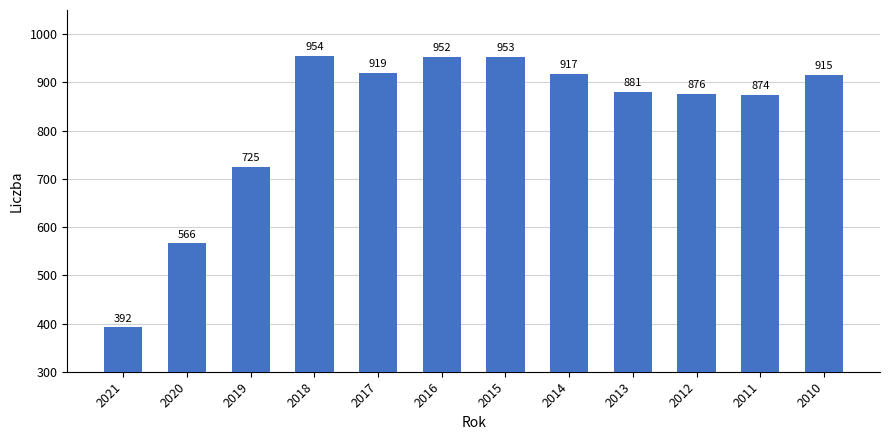

True or false: the data shows 454 at 2012.

False